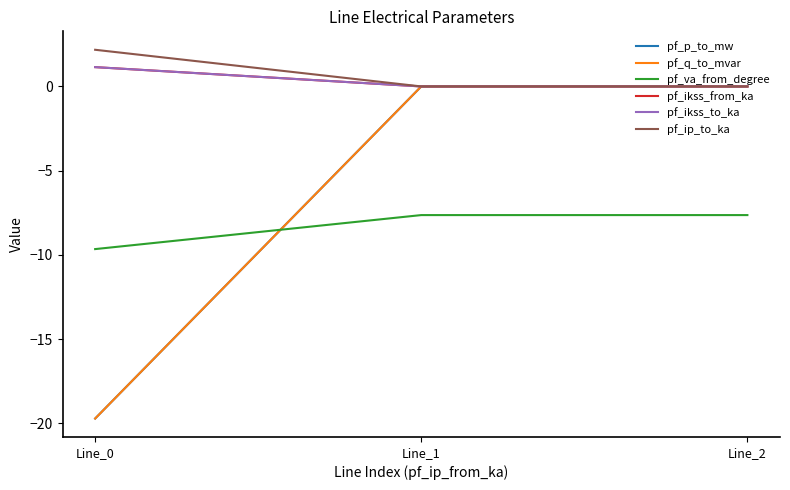

Is this an area chart (filled region under the line)?

No